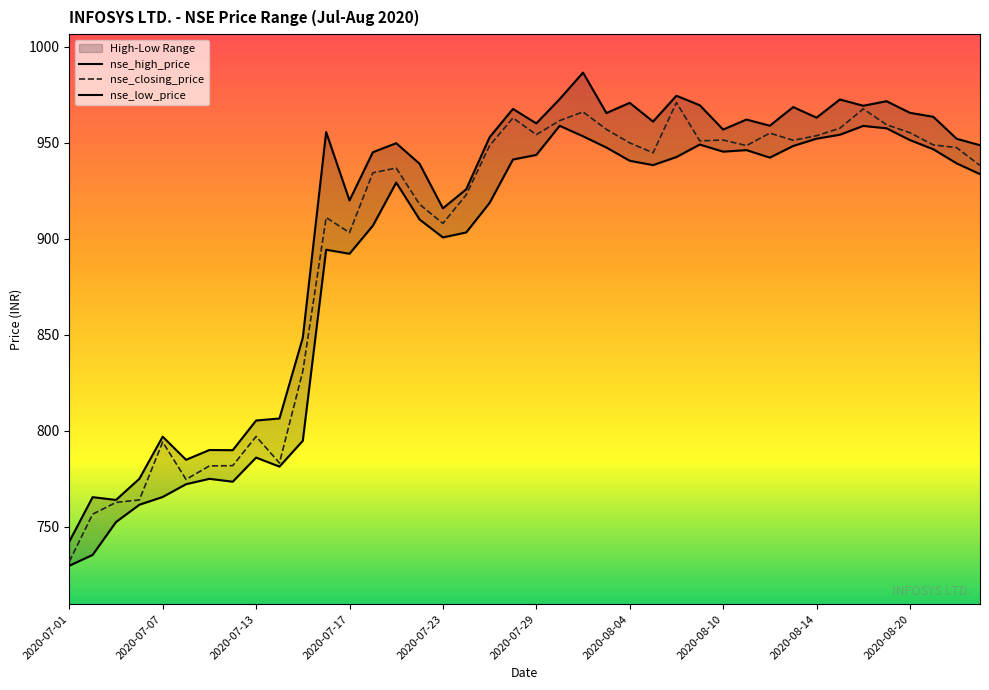

At which label is nse_high_price closest to 864?

2020-07-15